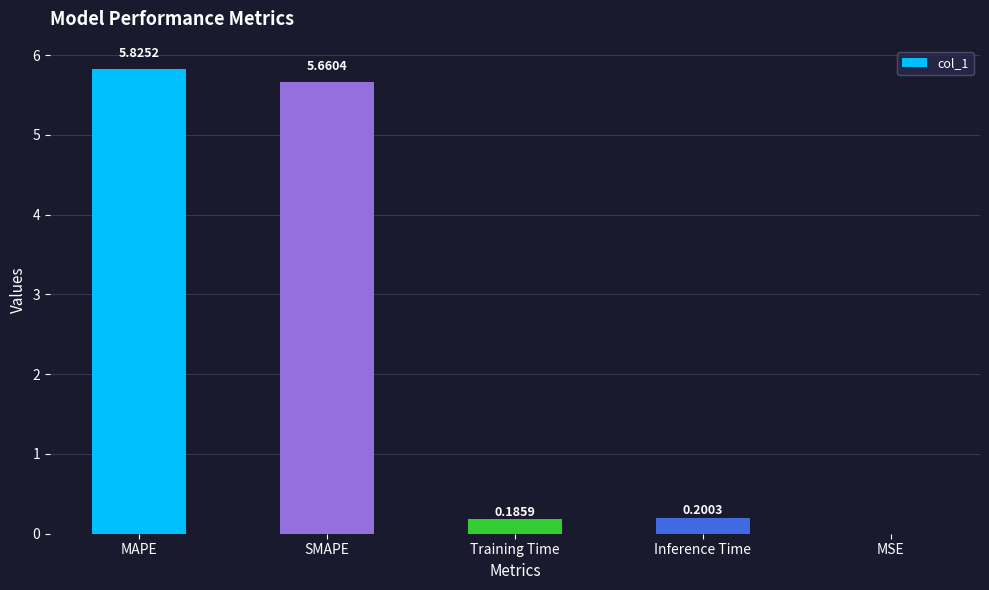

Which label corresponds to the largest value in the chart?

MAPE